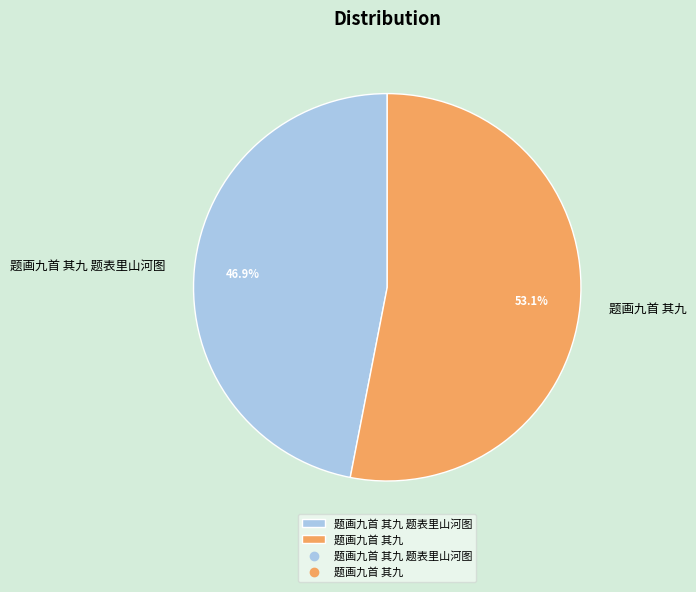

The 题画九首 其九 题表里山河图 slice represents 47% of the pie. True or false?

True